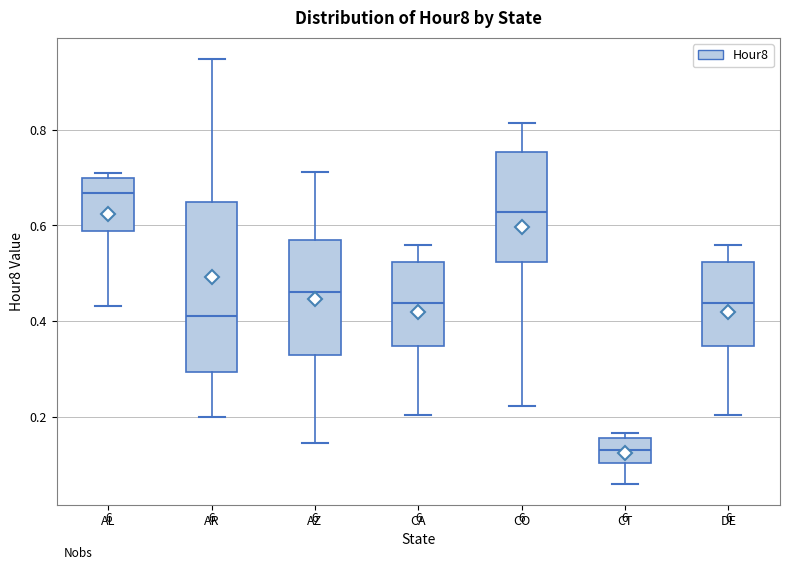

Which box is the tallest, from its lower edge to its upper edge?

AR